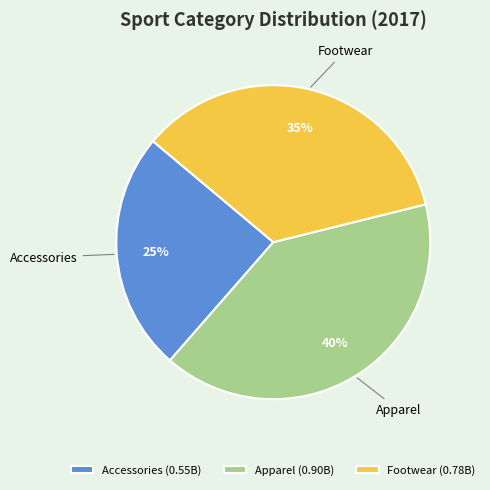

Between Footwear and Apparel, which is larger?

Apparel